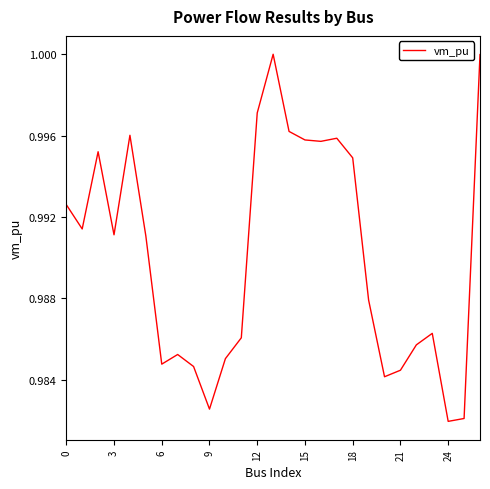

The chart shows a value of 1.8 at 3. True or false?

False